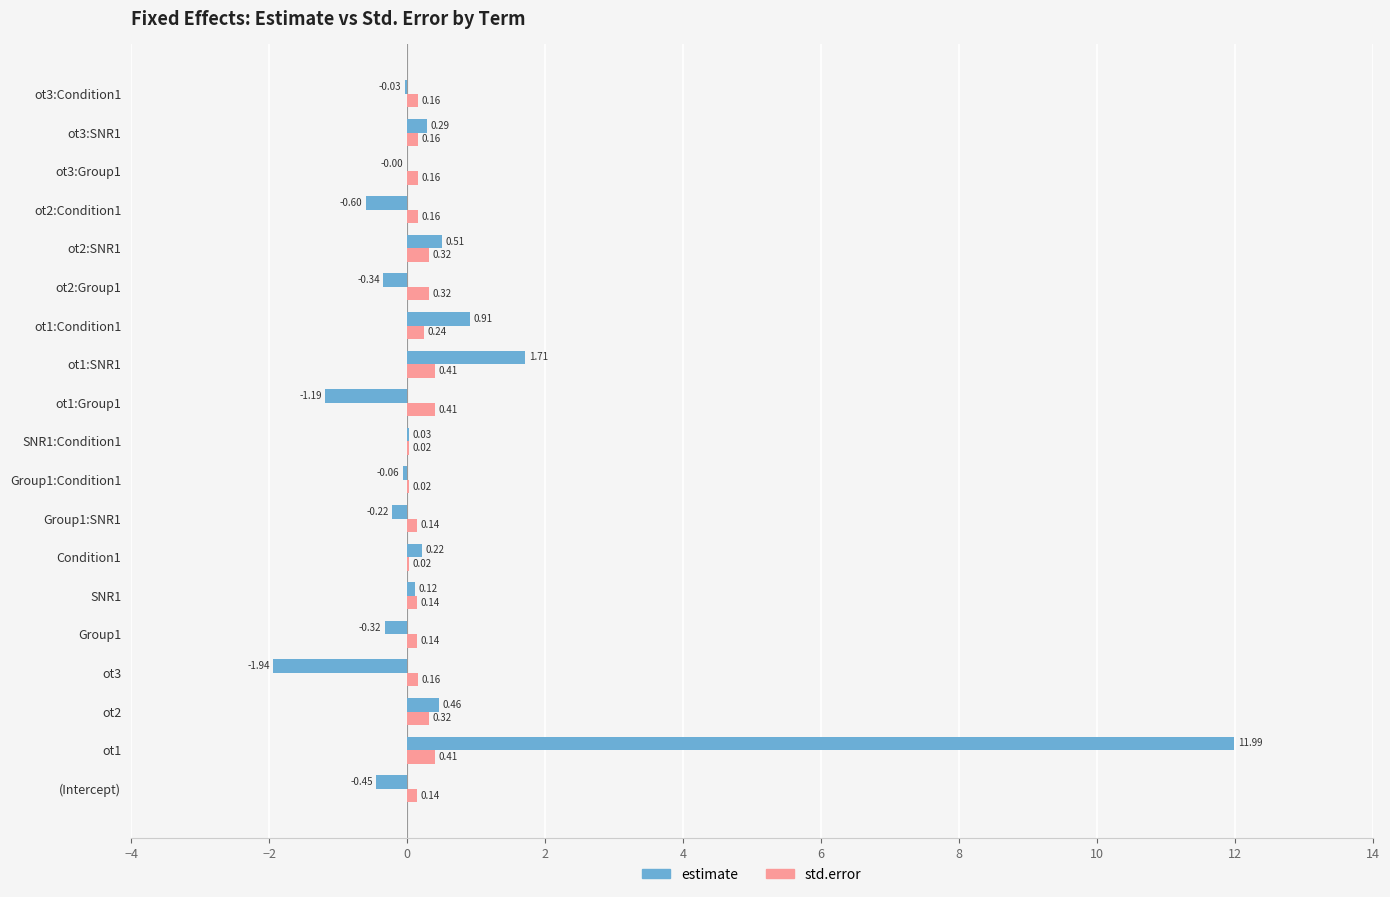

Between ot2 and ot2:Condition1, which series saw the biggest shift?

estimate